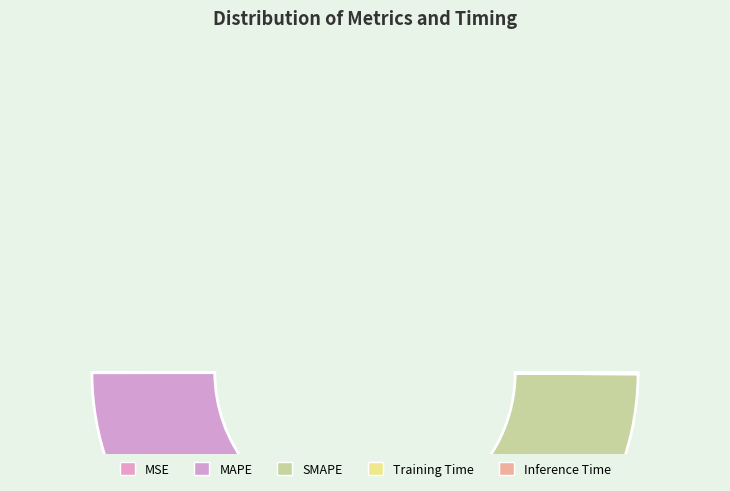

Is there a majority slice in this chart?

Yes